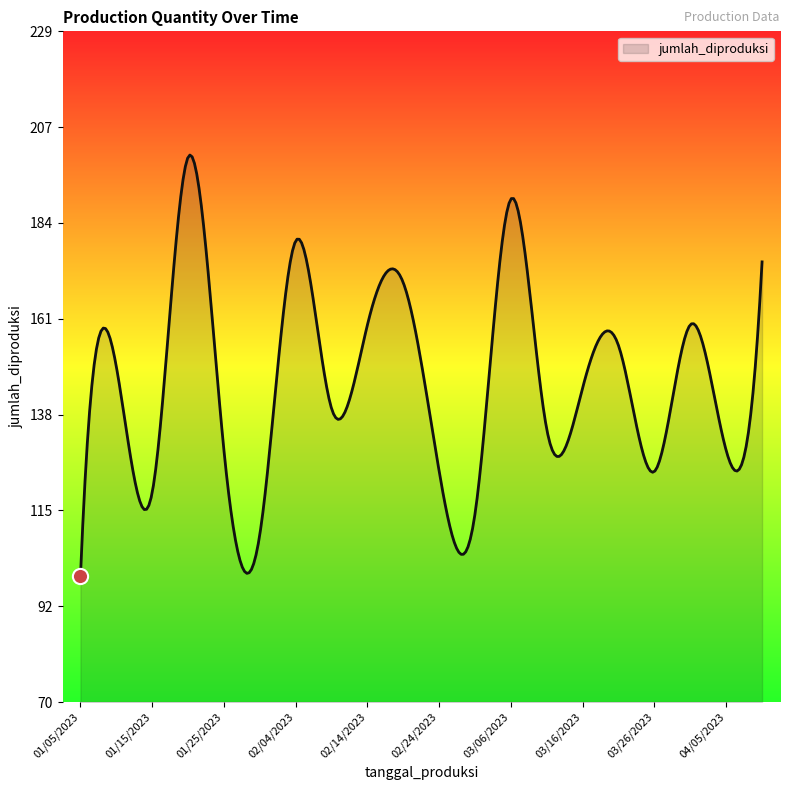

What is the difference between the maximum and minimum values?

100.5